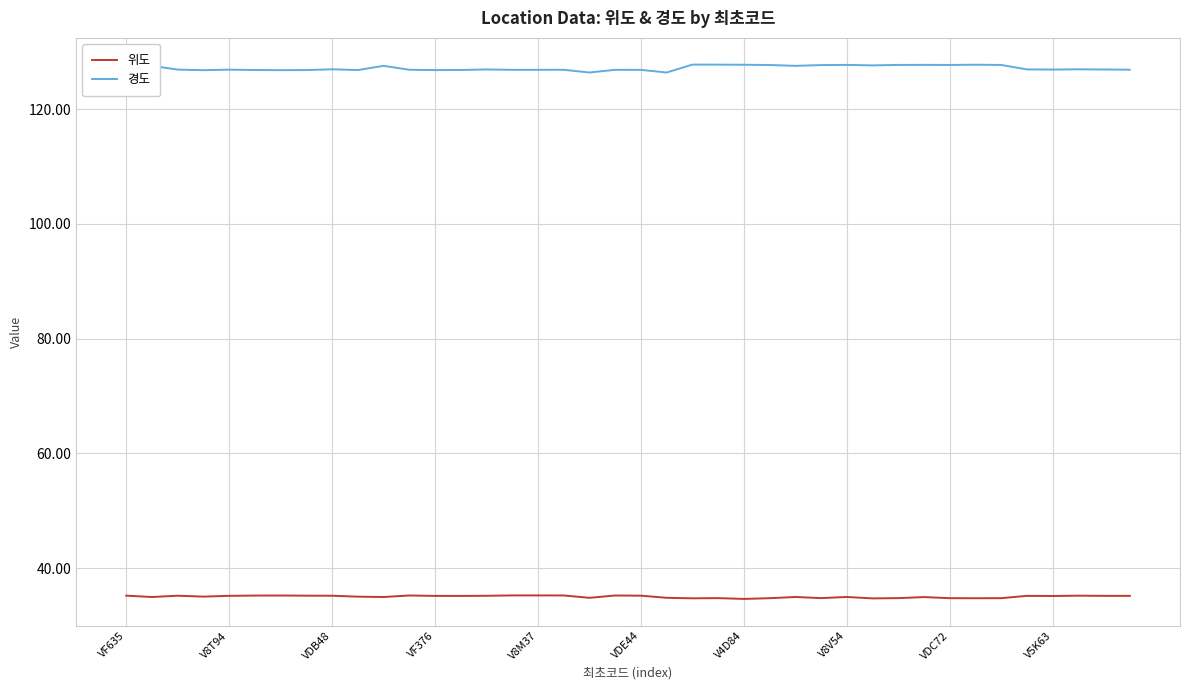

What are all the series names shown in the legend?

위도, 경도